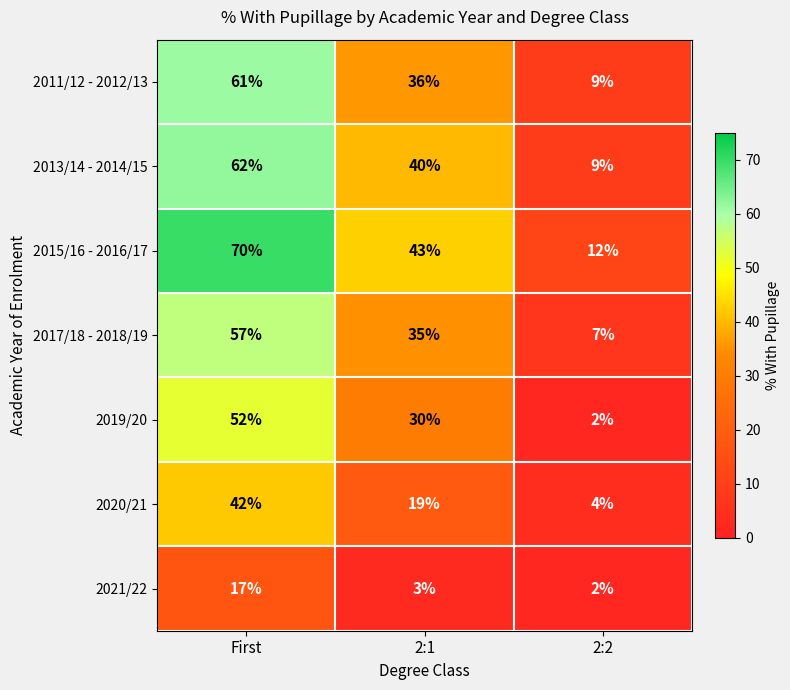

Which category has the highest value across all series?

First